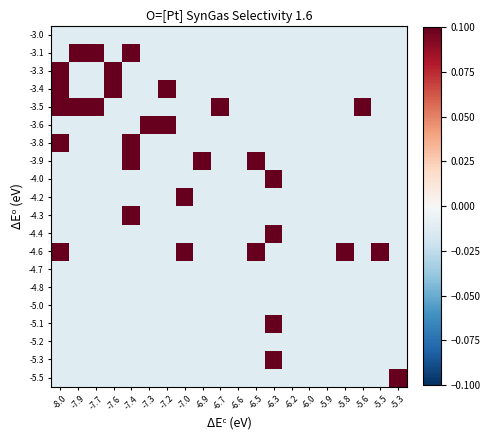

Between -5.3 and -6.6, which is larger?

-5.3